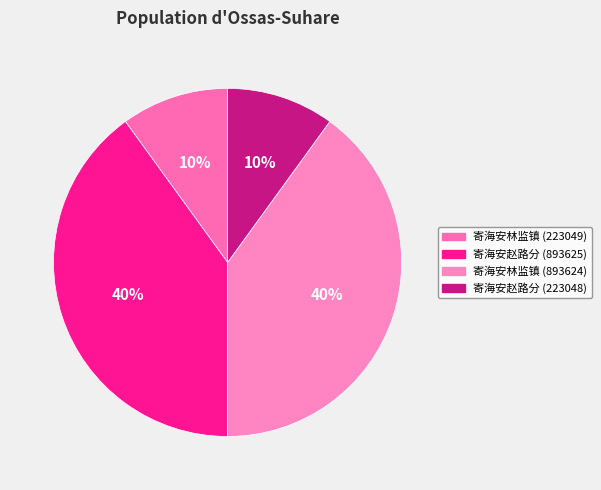

Does 寄海安林监镇 (223049) represent more than half of the total?

No